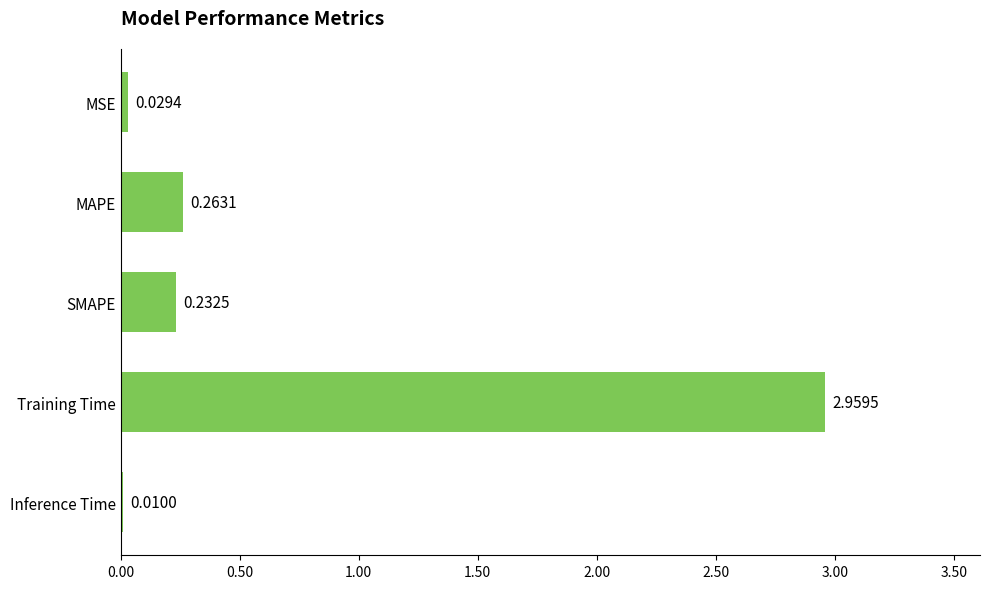

At which label is the value closest to 1?

MAPE